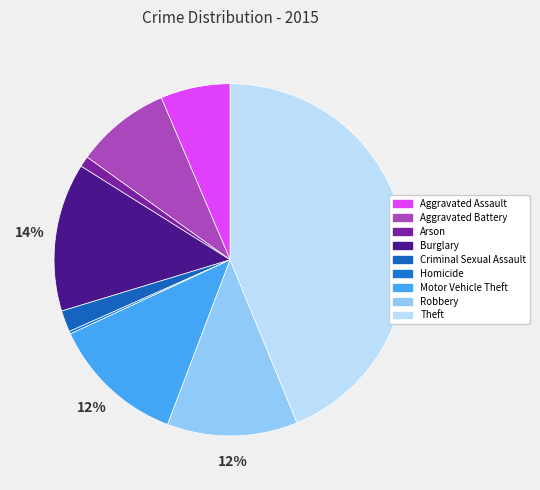

The Aggravated Assault slice represents 6% of the pie. True or false?

True